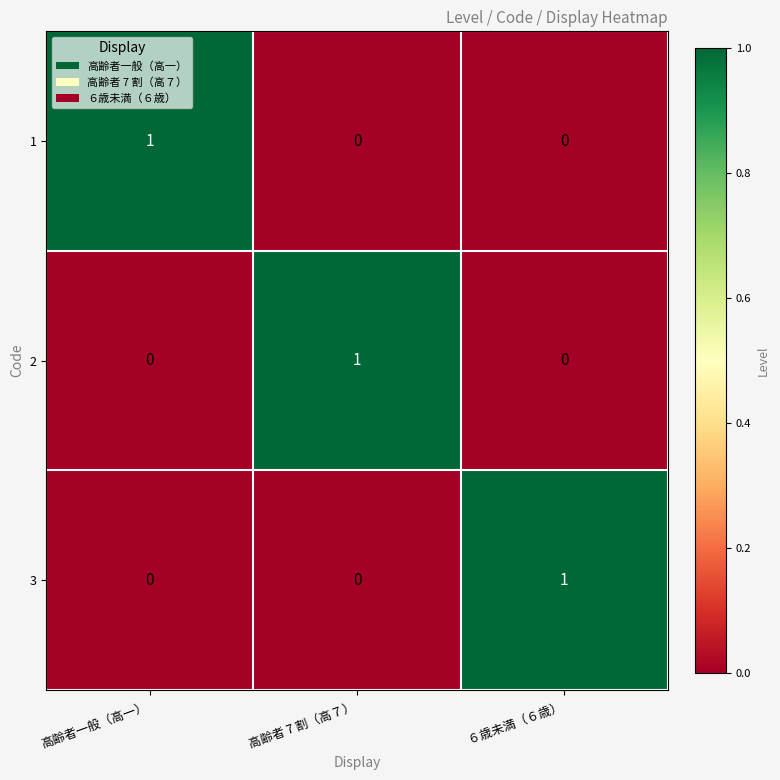

Is the value of 1 at ６歳未満（６歳） greater than the value of 2 at 高齢者 7 割（高７）?

No